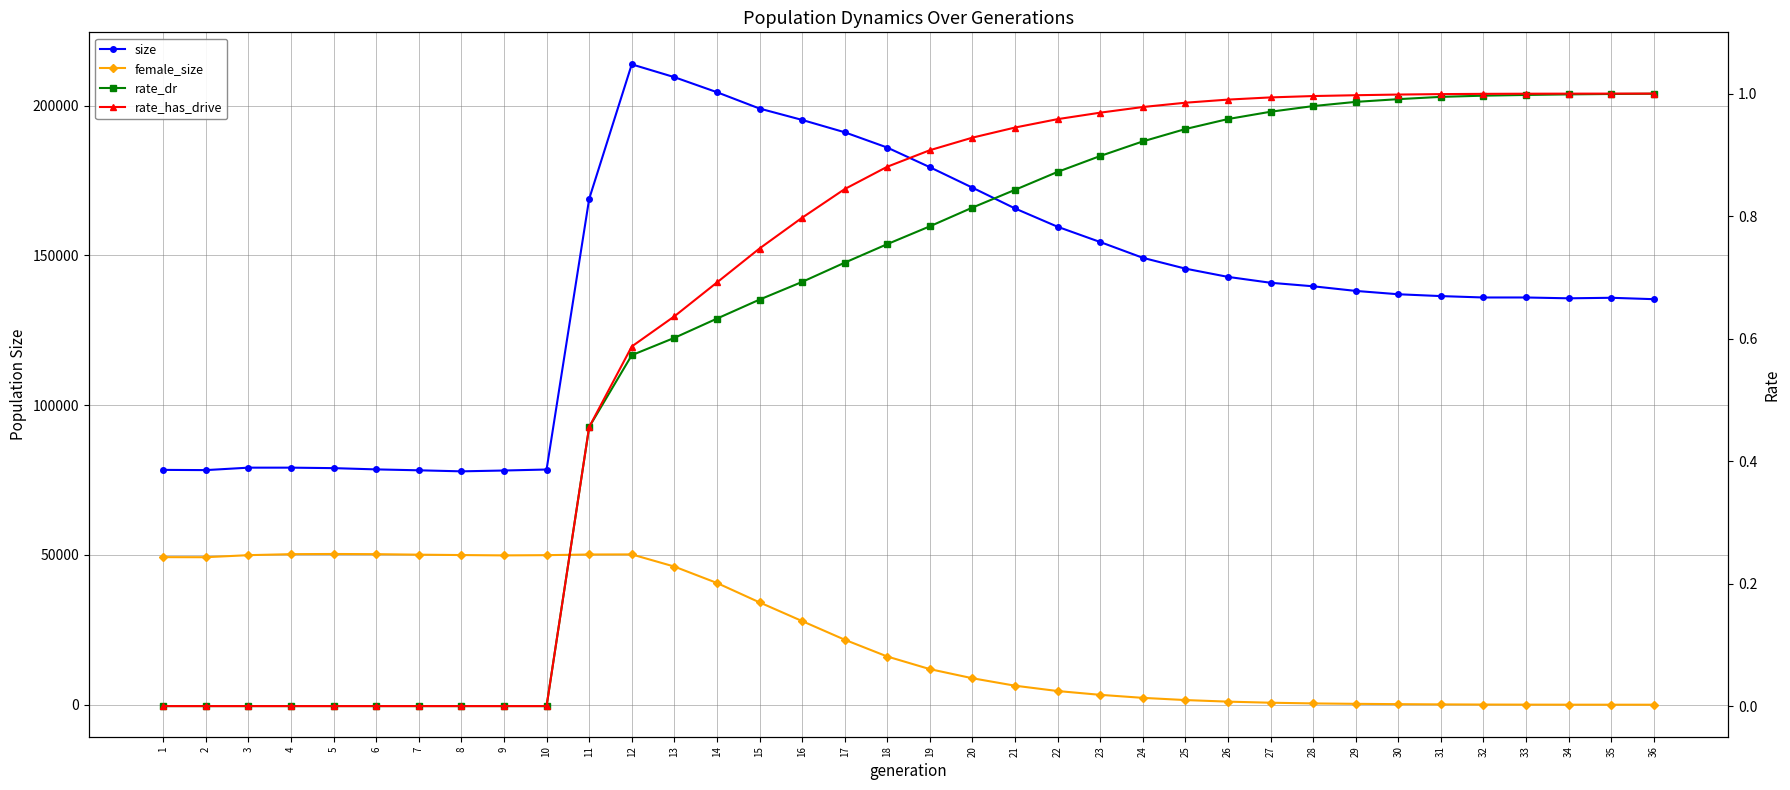

True or false: rate_dr and rate_has_drive intersect in this chart.

False